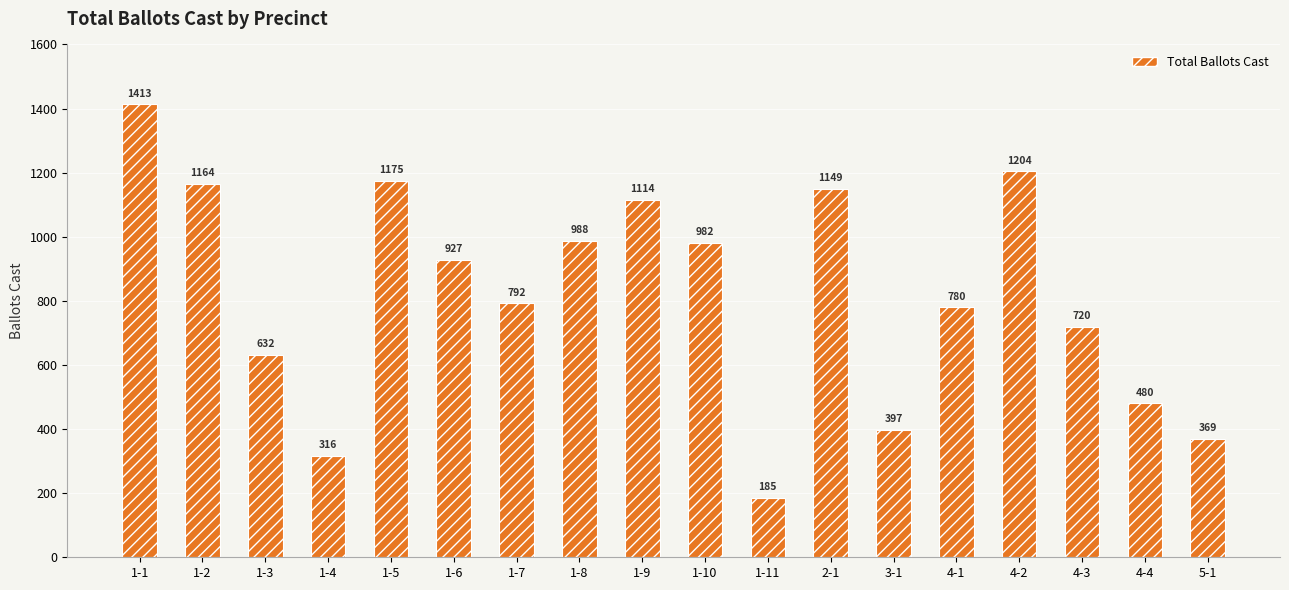

The value at 1-3 is 632. True or false?

True